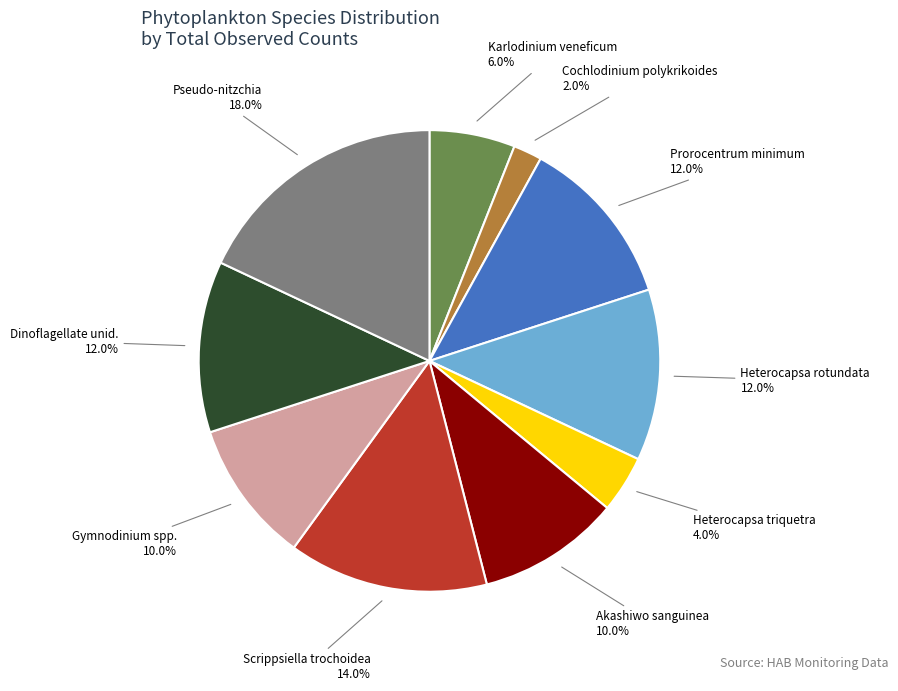

To the nearest percent, what portion does Prorocentrum minimum represent?

12%